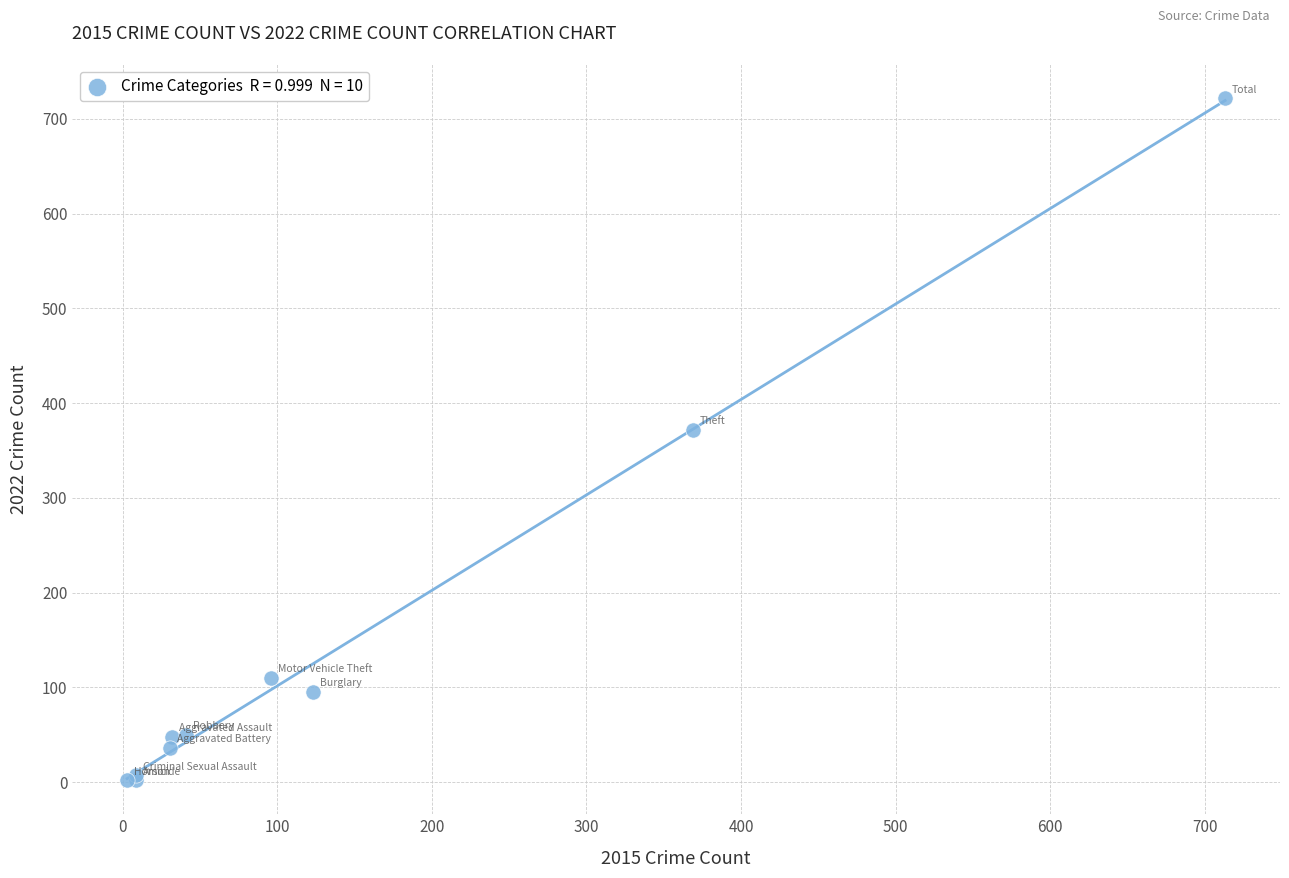

What Y value in the scatter plot is closest to 362?

372